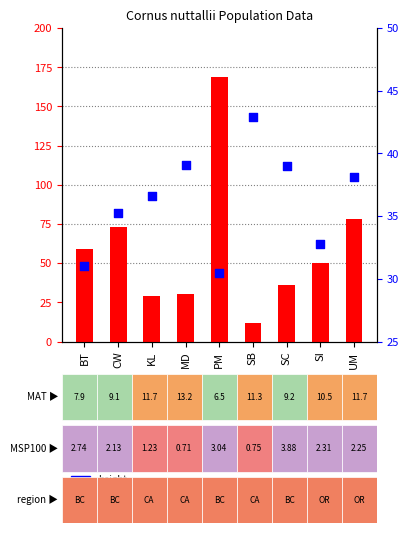

Which series reaches the maximum Y coordinate?

count